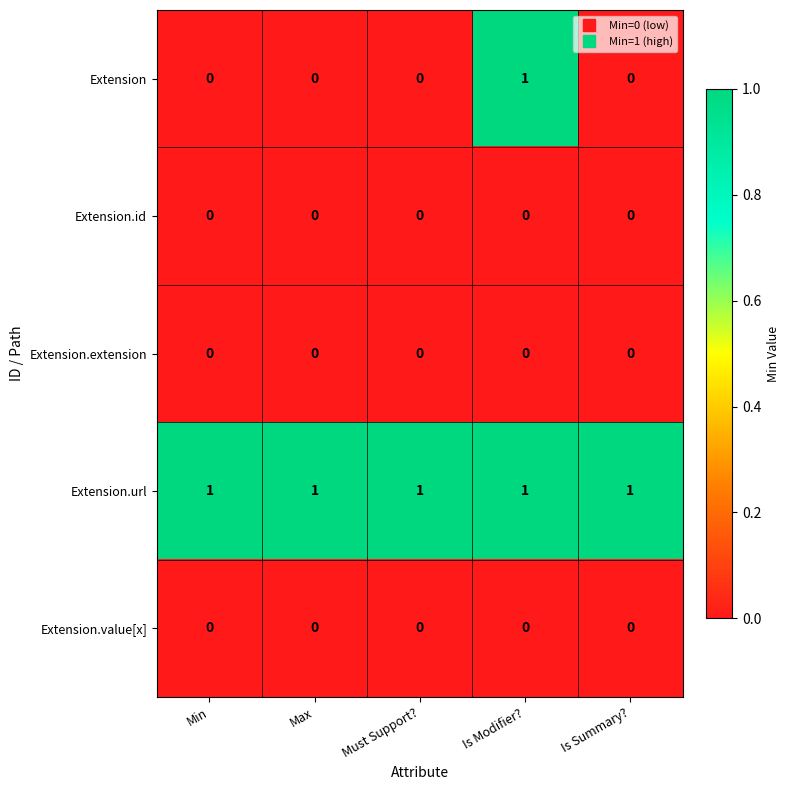

What is the difference between the highest and lowest values at Must Support??

1